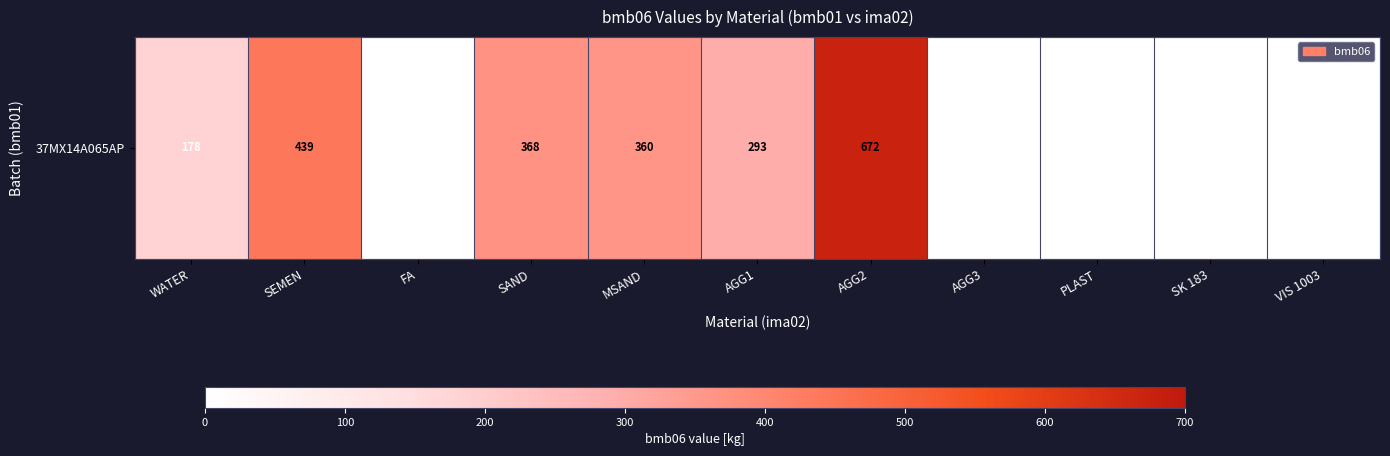

Count the number of data series in this chart.

1